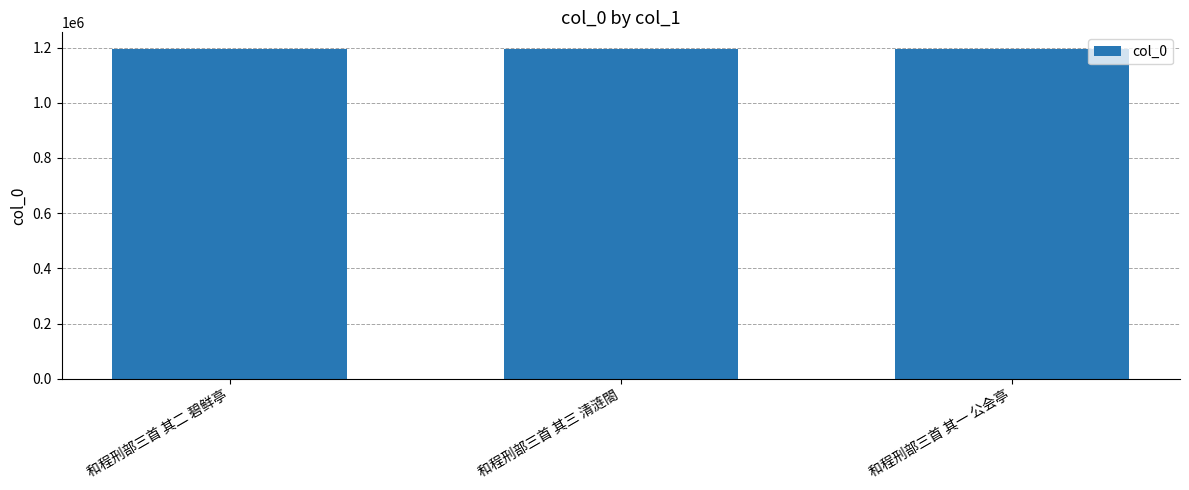

Are the bars grouped side by side (vs. stacked)?

No